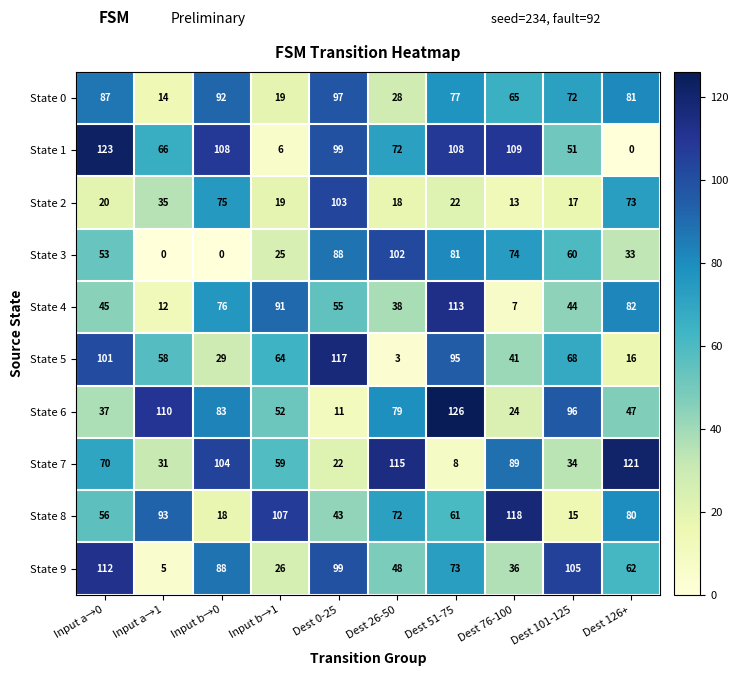

True or false: State 9 has a value of 14 at Dest 76-100.

False